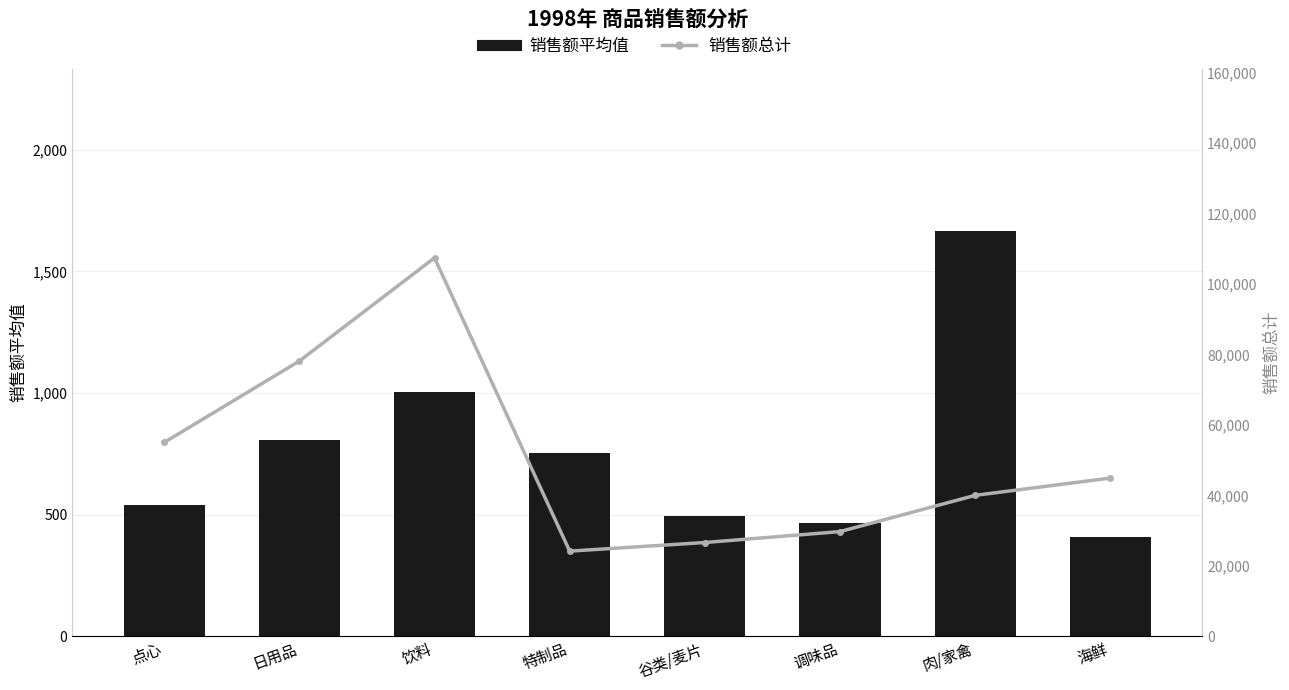

Which has a higher value, 谷类/麦片 or 特制品?

特制品